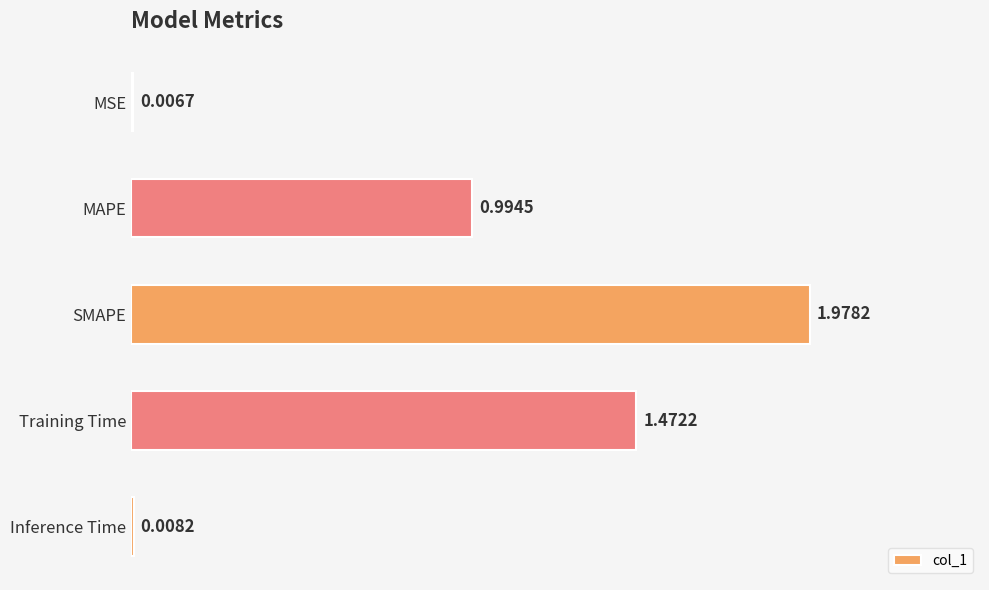

At which category does the chart reach its peak across all series?

SMAPE